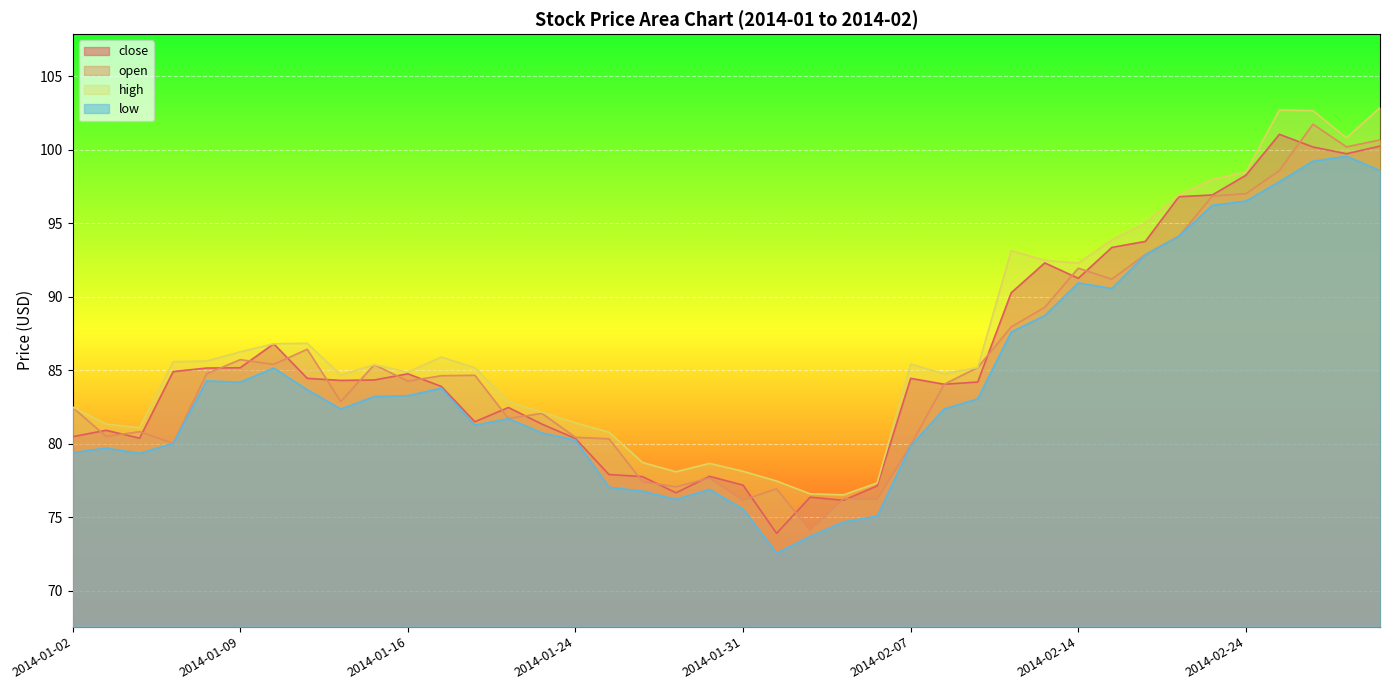

Does the chart display data point markers on the line(s)?

No